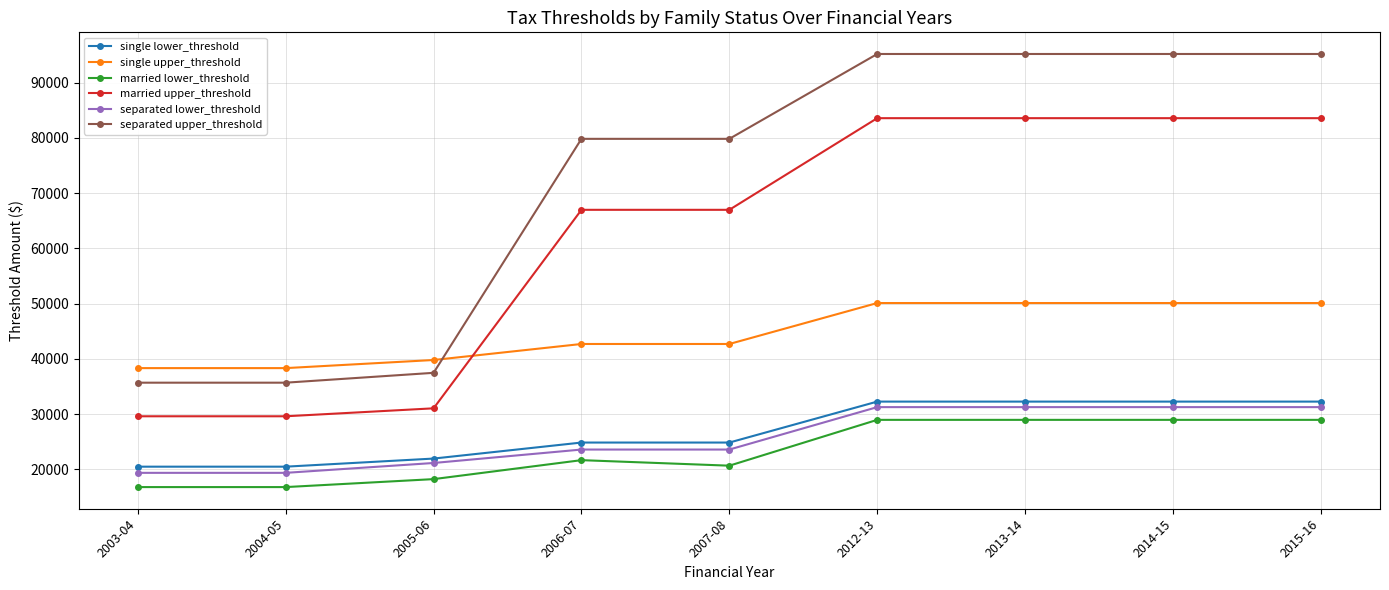

Where is married lower_threshold nearest to the value 22890?

2006-07